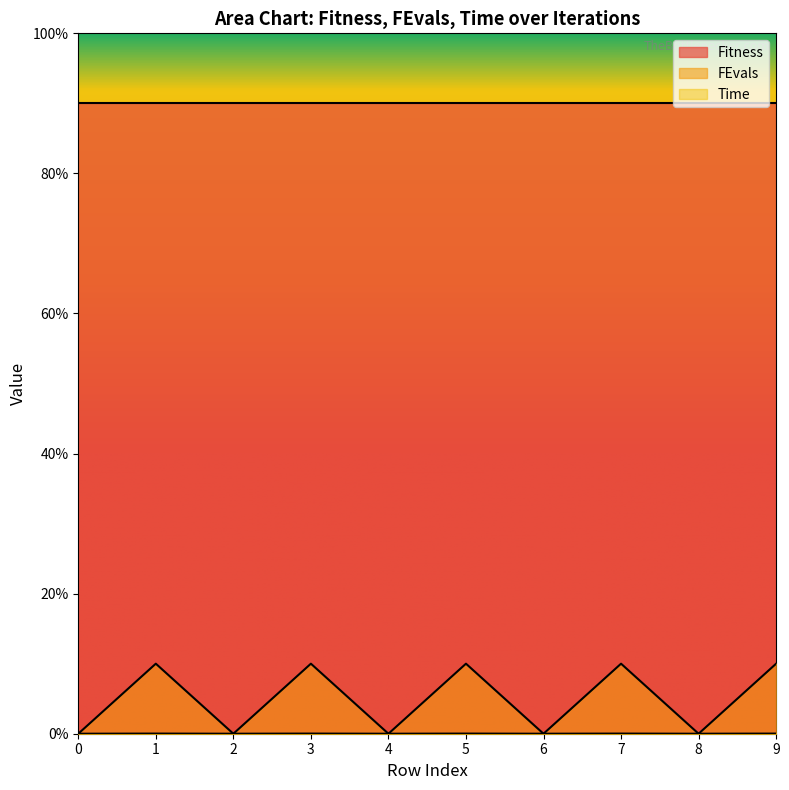

At which category is the sum across all series the highest?

1